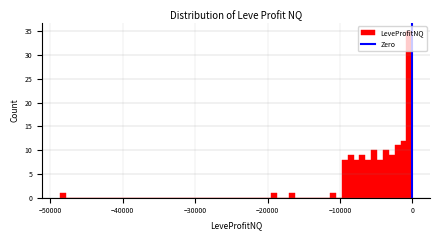

Read against the x-axis, roughly where is the centre of the tallest bar?

0